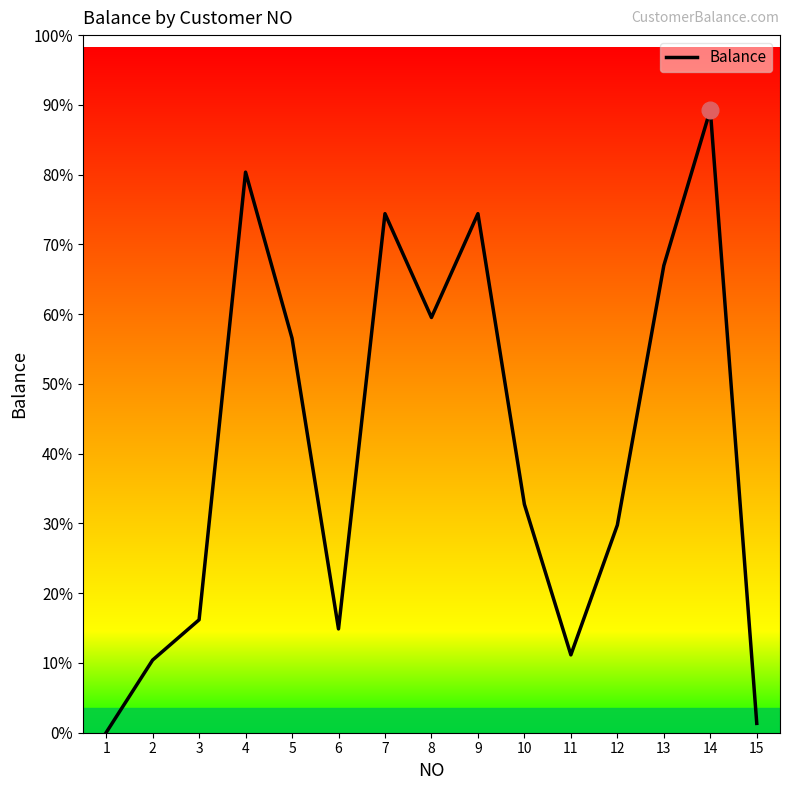

Reading left to right, what are all the values shown in this chart?

1	700	1088	5400	3800	1000	5000	4000	5000	2200	750	2000	4500	6000	90